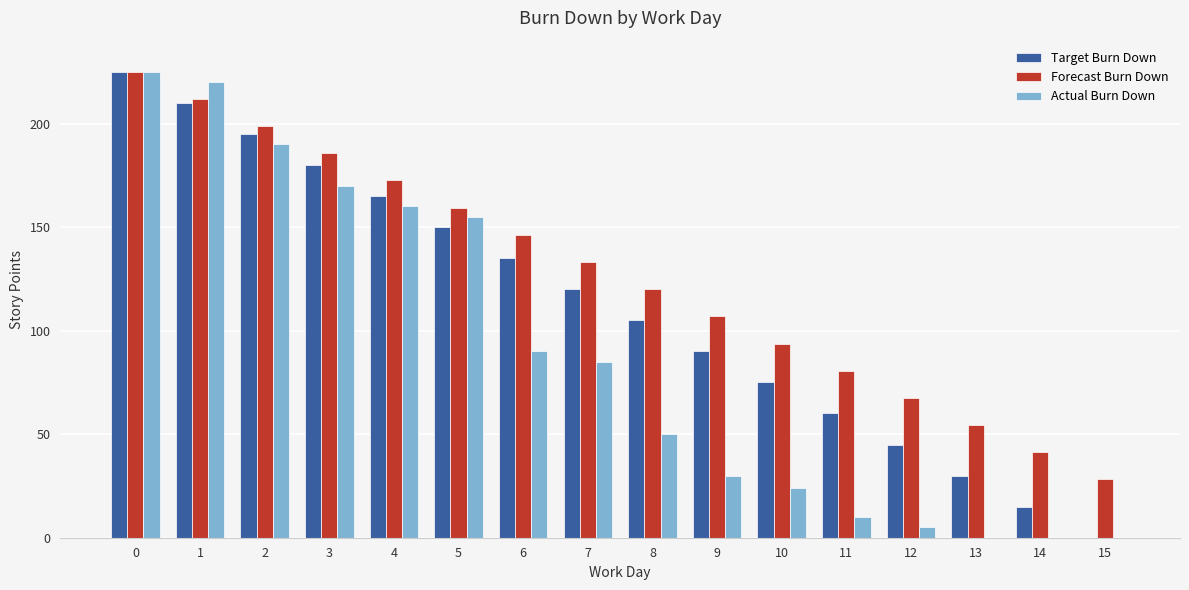

What is the sum of all Target Burn Down values?

1800.0